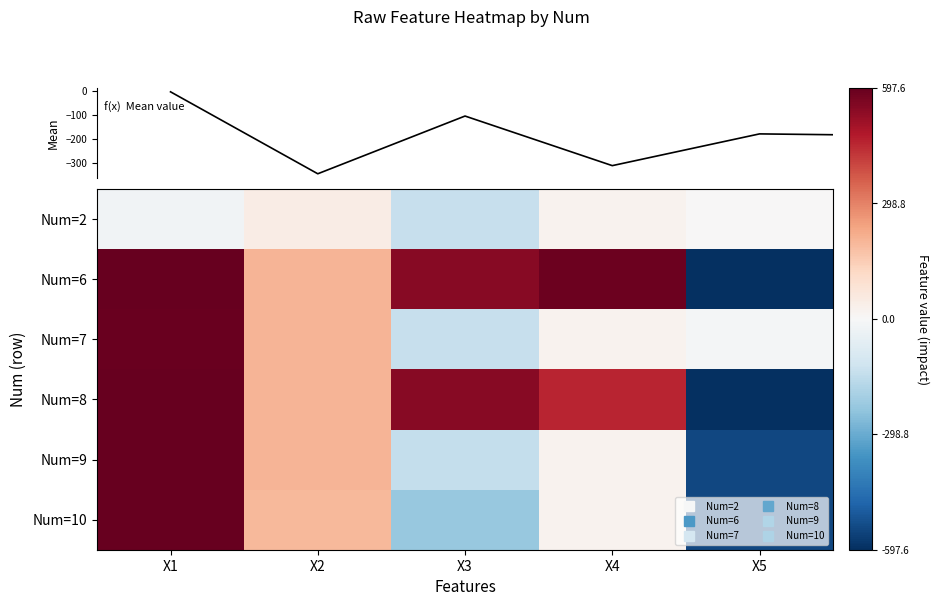

Which series has the largest total across all categories?

Num=6